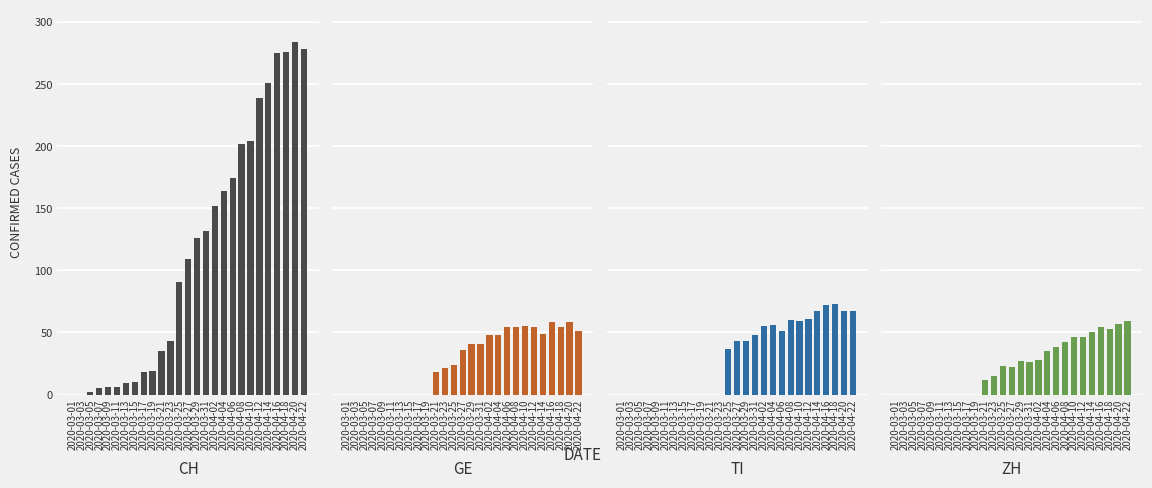

What is the difference between the maximum and minimum values in the TI series?

73